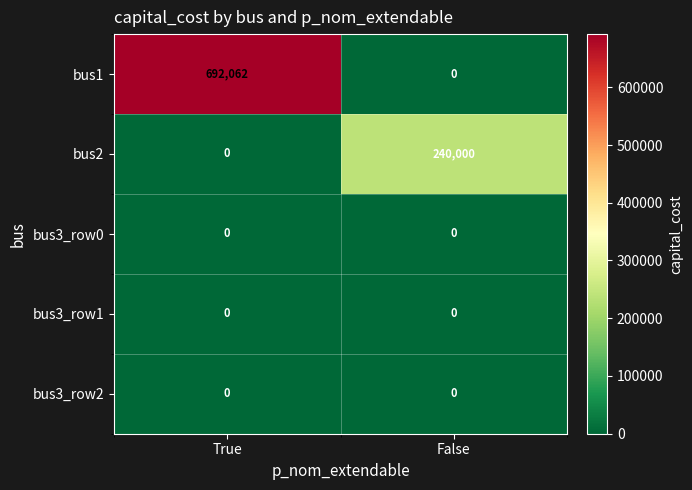

Is it true that bus1 equals 0 at False?

True